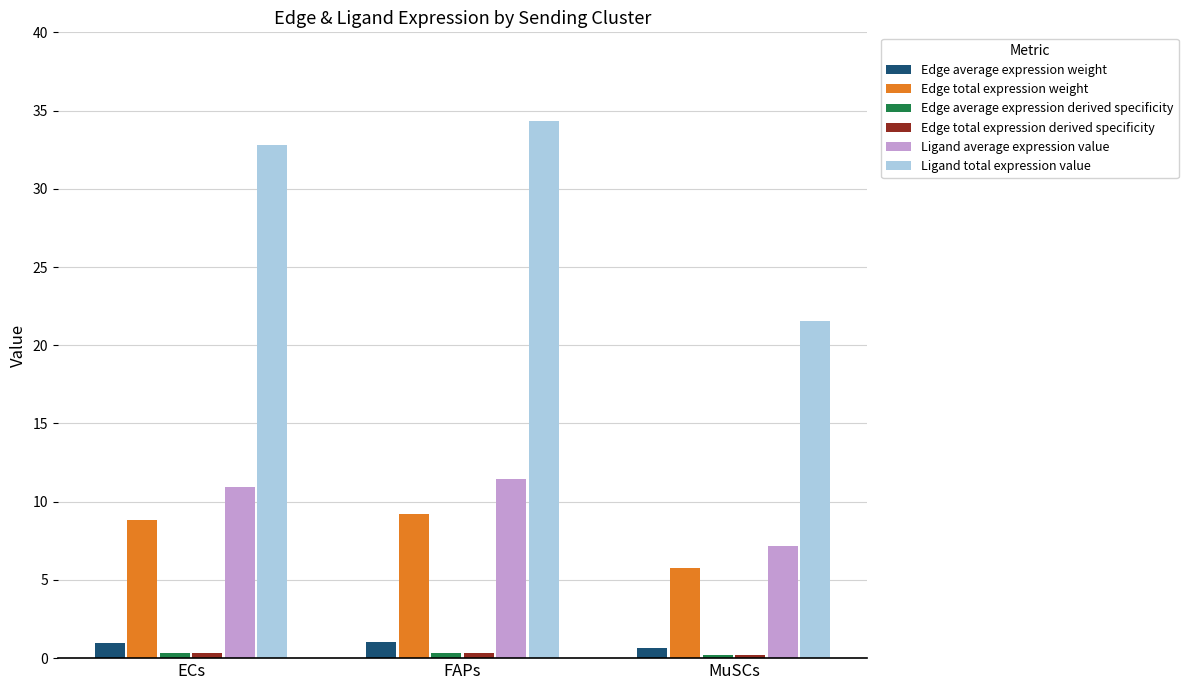

At how many categories does at least one series exceed 19?

3